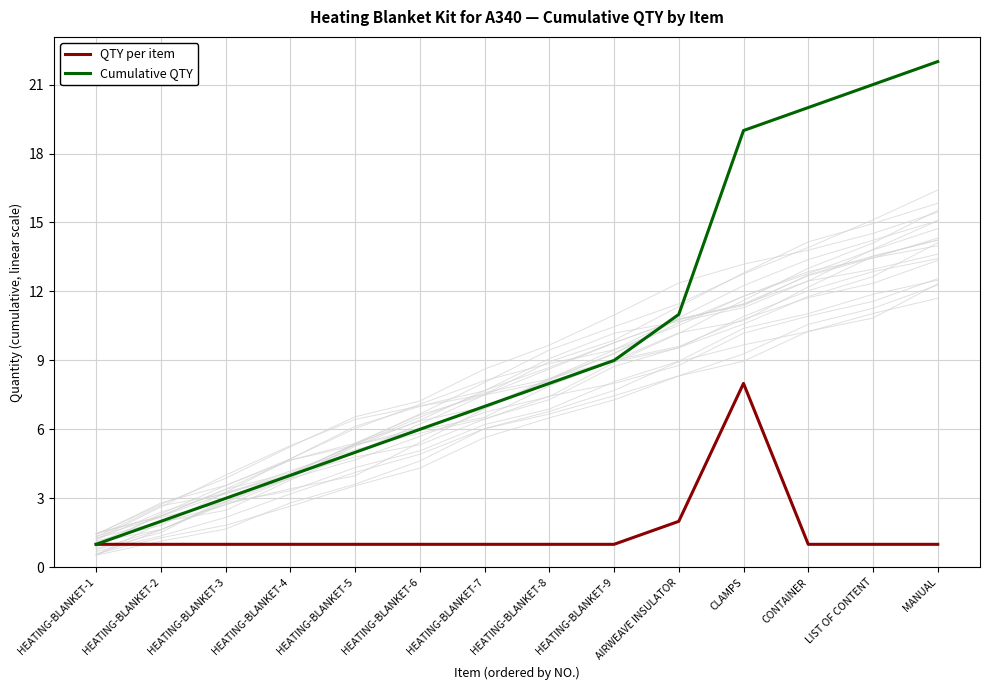

True or false: Cumulative QTY and QTY per item intersect in this chart.

False